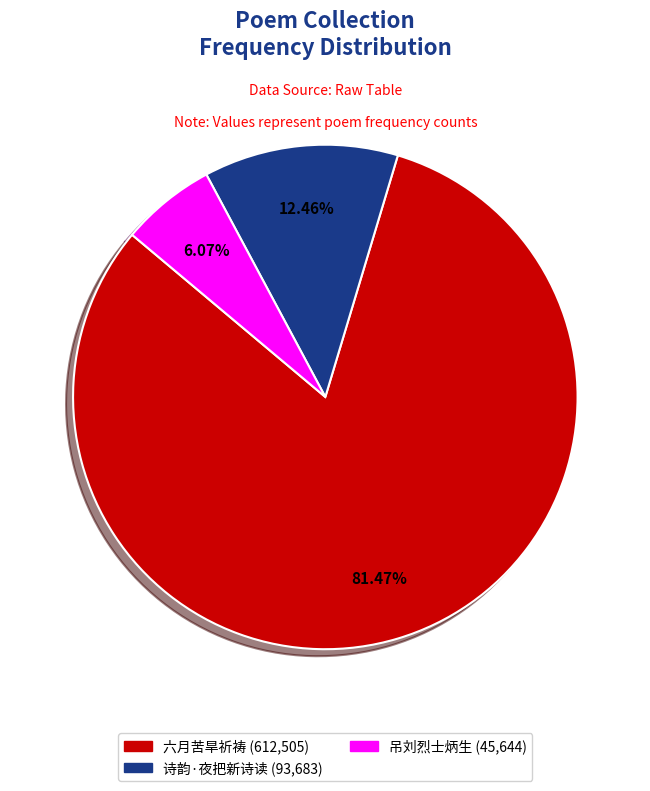

To the nearest percent, what is the average slice percentage?

33%